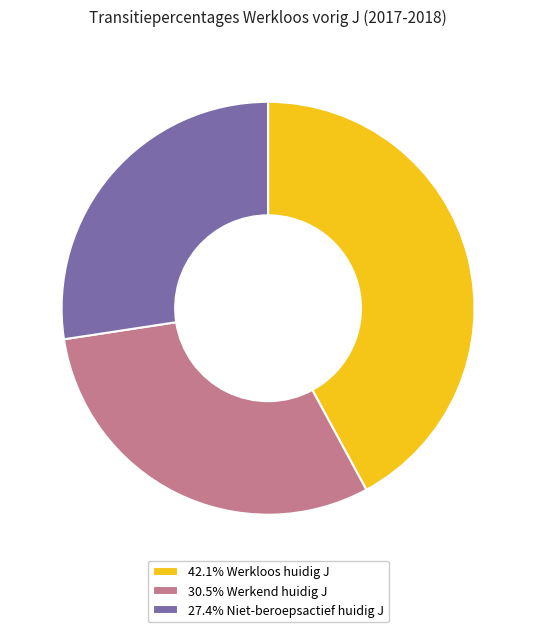

Combined, do 30.5% Werkend huidig J and 42.1% Werkloos huidig J account for over 50%?

Yes